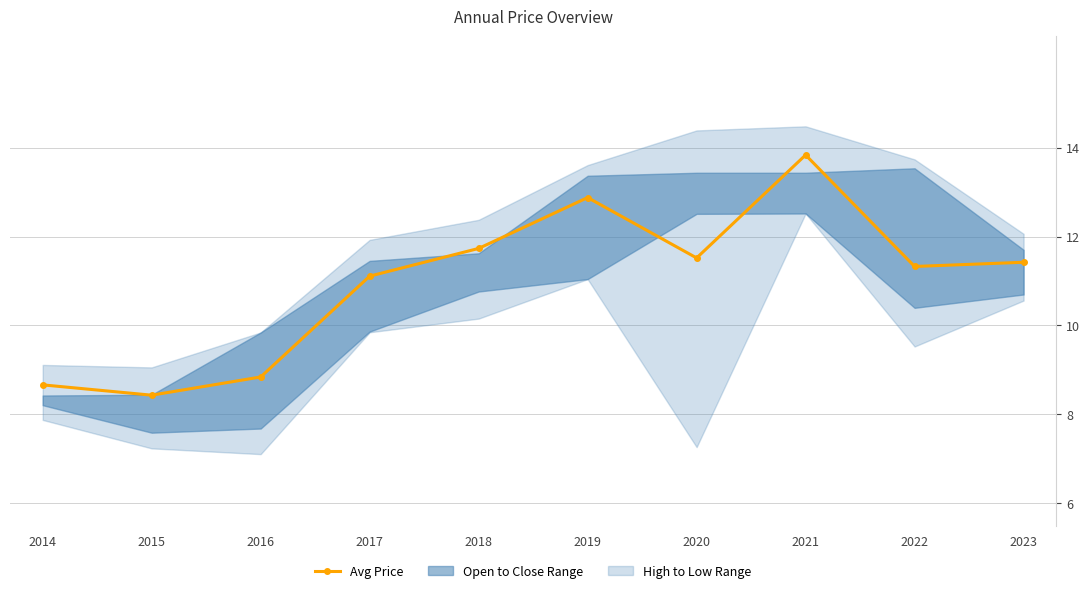

Rank the categories by value from highest to lowest.

2021, 2019, 2018, 2020, 2023, 2022, 2017, 2016, 2014, 2015